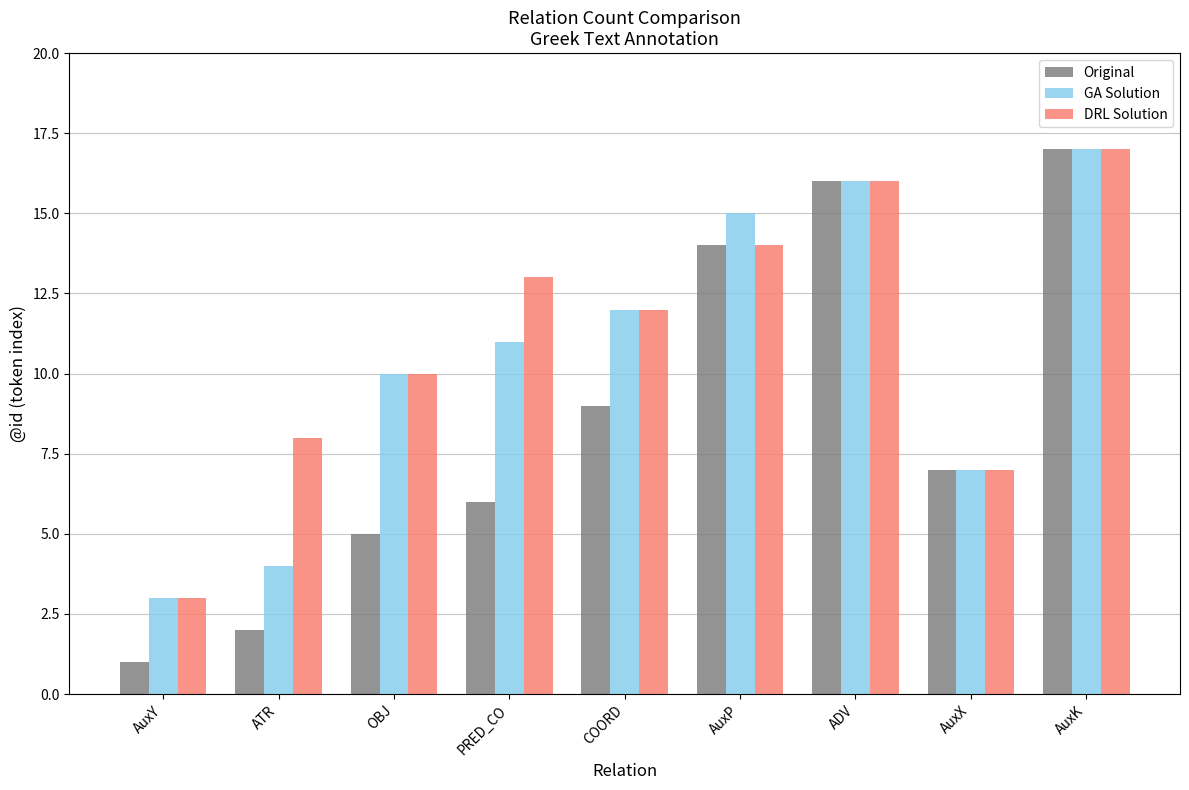

Reading left to right, transcribe all the data shown in this chart.

Original: AuxY=1	ATR=2	OBJ=5	PRED_CO=6	COORD=9	AuxP=14	ADV=16	AuxX=7	AuxK=17
GA Solution: AuxY=3	ATR=4	OBJ=10	PRED_CO=11	COORD=12	AuxP=15	ADV=16	AuxX=7	AuxK=17
DRL Solution: AuxY=3	ATR=8	OBJ=10	PRED_CO=13	COORD=12	AuxP=14	ADV=16	AuxX=7	AuxK=17